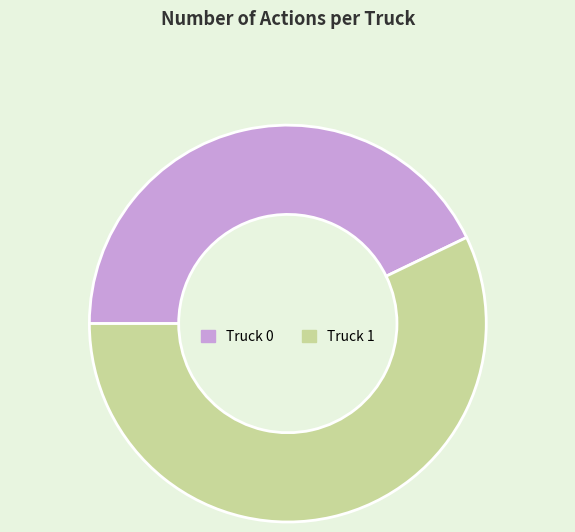

How many segments does this pie chart have?

2